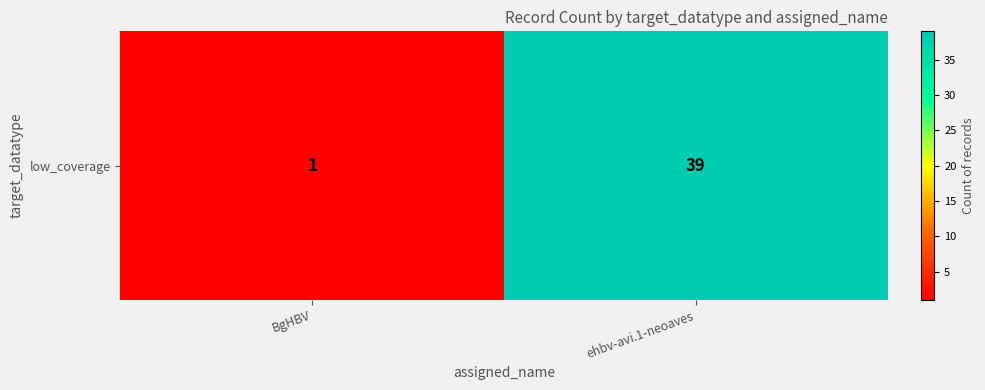

What is the difference between the values at ehbv-avi.1-neoaves and BgHBV?

38